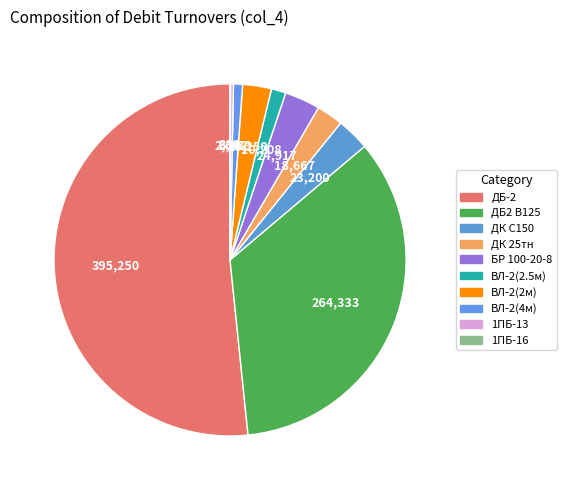

Does any single category account for the majority?

Yes